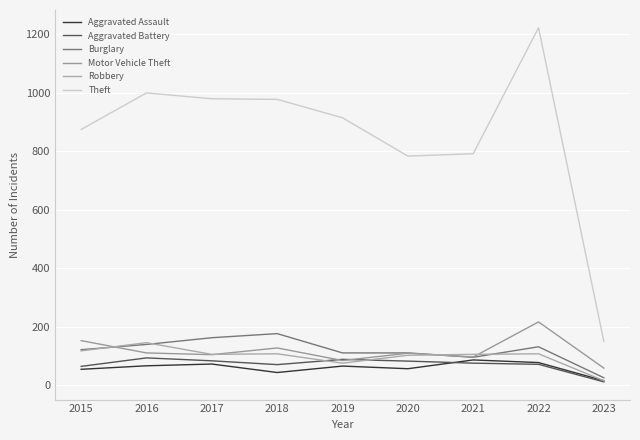

Rank the series by their maximum value, from highest to lowest.

Theft, Motor Vehicle Theft, Burglary, Robbery, Aggravated Battery, Aggravated Assault